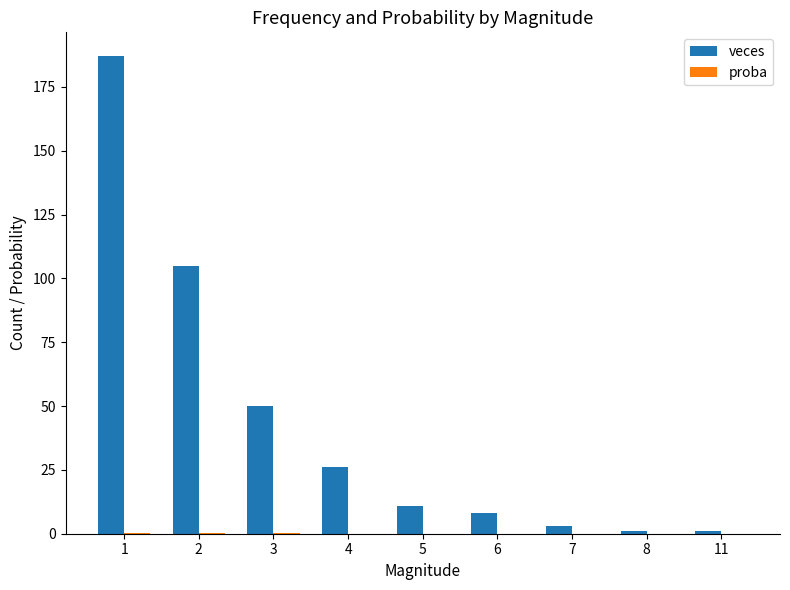

The value of veces at 3 is 50.0. True or false?

True